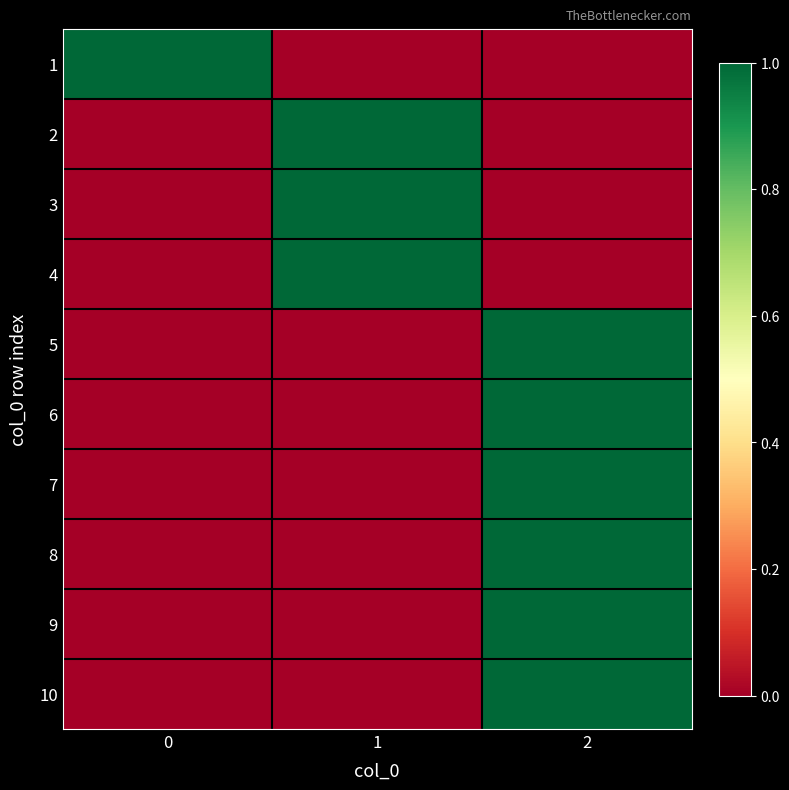

Reading left to right, transcribe all the data shown in this chart.

1: 0=1	1=0	2=0
2: 0=0	1=1	2=0
3: 0=0	1=1	2=0
4: 0=0	1=1	2=0
5: 0=0	1=0	2=1
6: 0=0	1=0	2=1
7: 0=0	1=0	2=1
8: 0=0	1=0	2=1
9: 0=0	1=0	2=1
10: 0=0	1=0	2=1